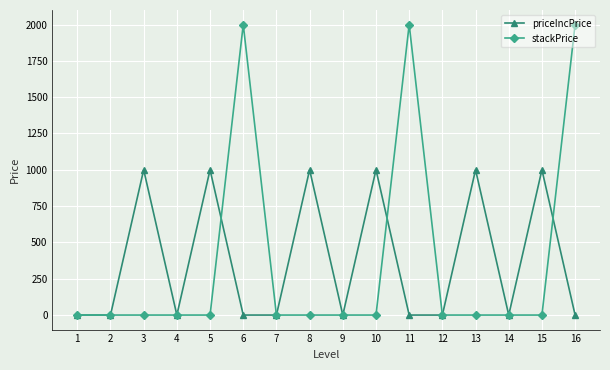

What are all the series names shown in the legend?

priceIncPrice, stackPrice